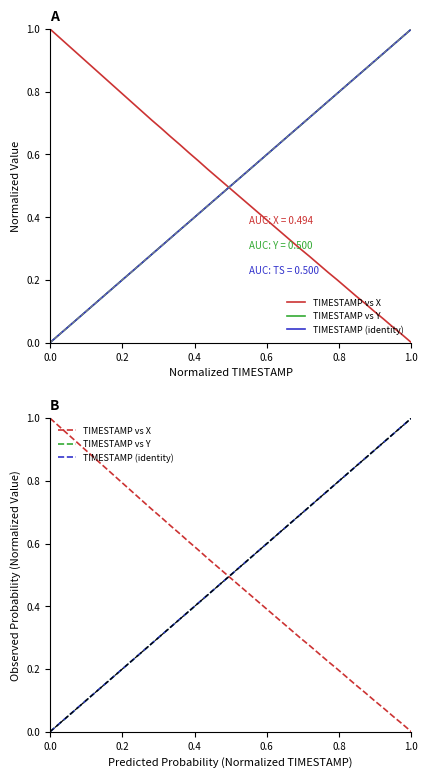

At how many categories does at least one series exceed 0?

40